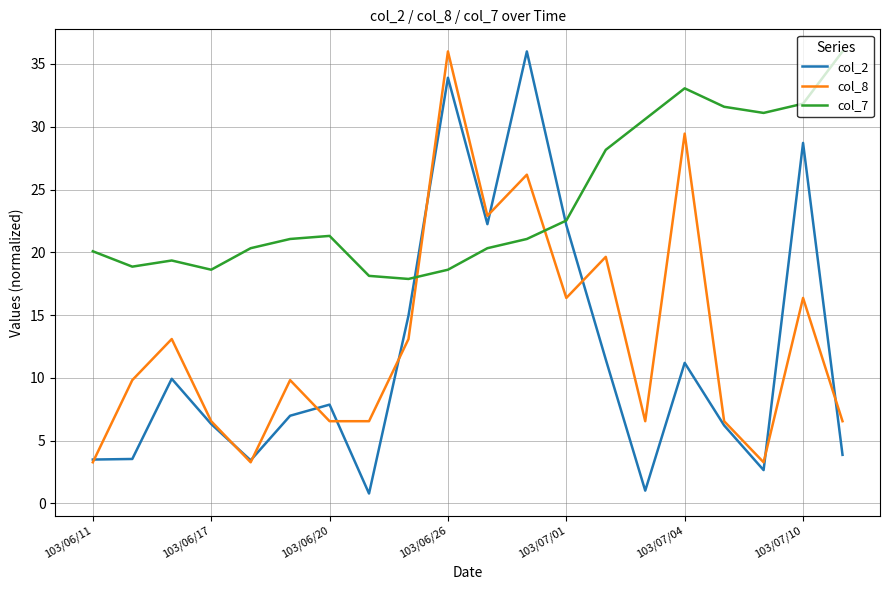

Which series has the largest range (max minus min)?

col_2